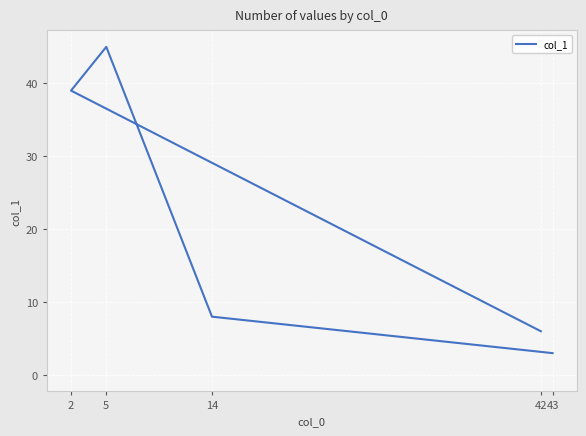

Rank the categories by value from lowest to highest.

43, 42, 14, 2, 5